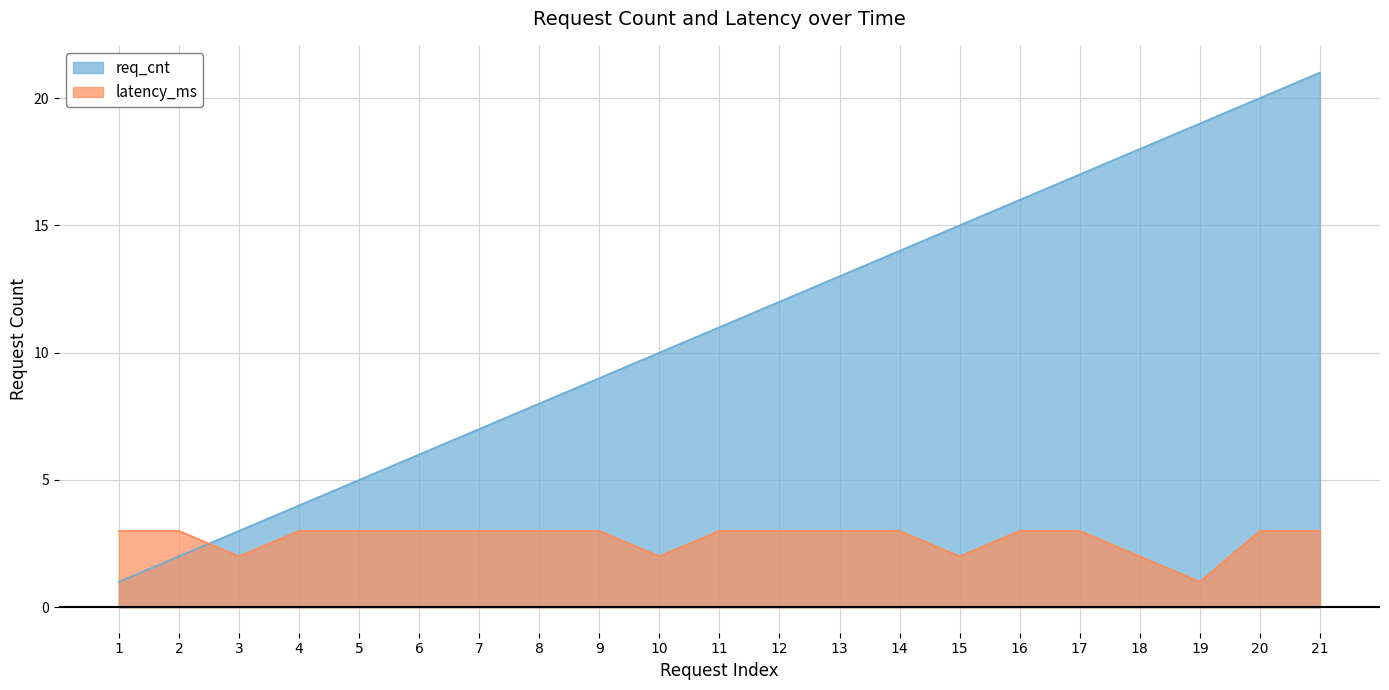

What is the sum of the req_cnt values at 12 and 17?

29